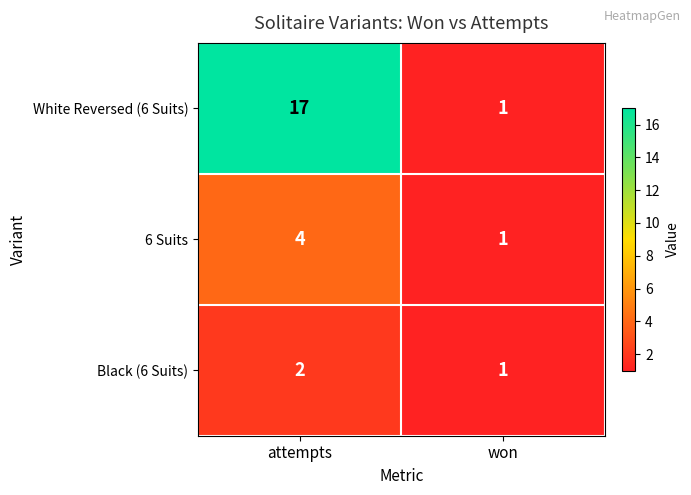

At which label is 6 Suits closest to 2?

won